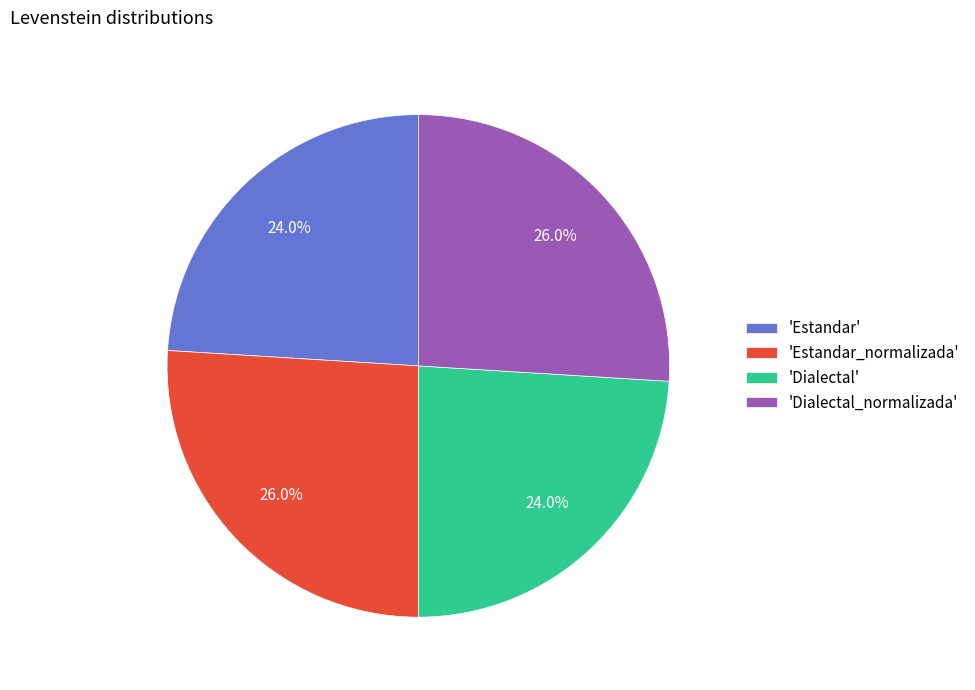

What is the total percentage of 'Estandar_normalizada' and 'Estandar'?

50.0%